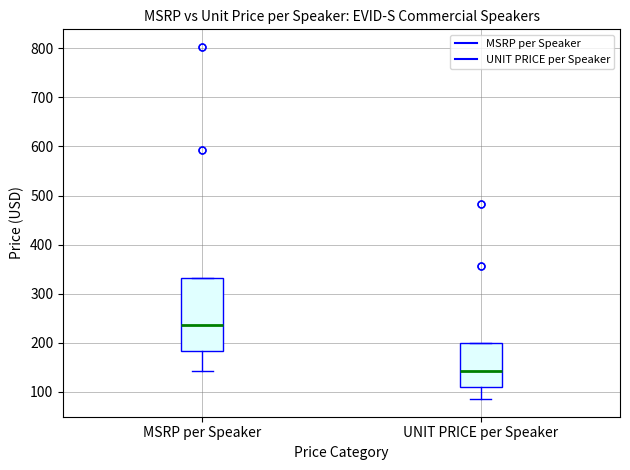

Comparing the boxes themselves (not the whiskers), which one is the tallest?

MSRP per Speaker